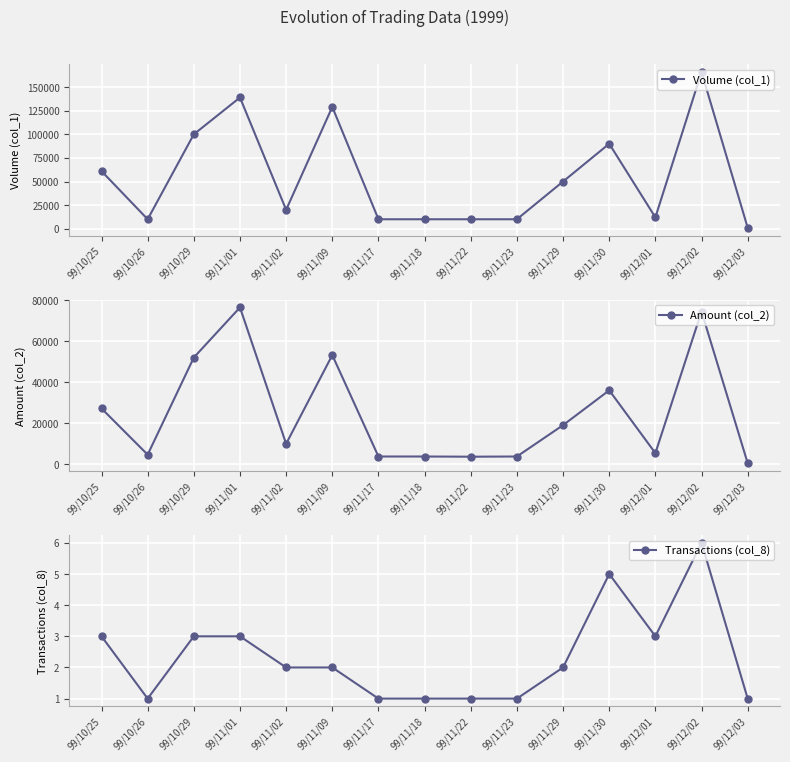

What is the smallest value displayed?

1